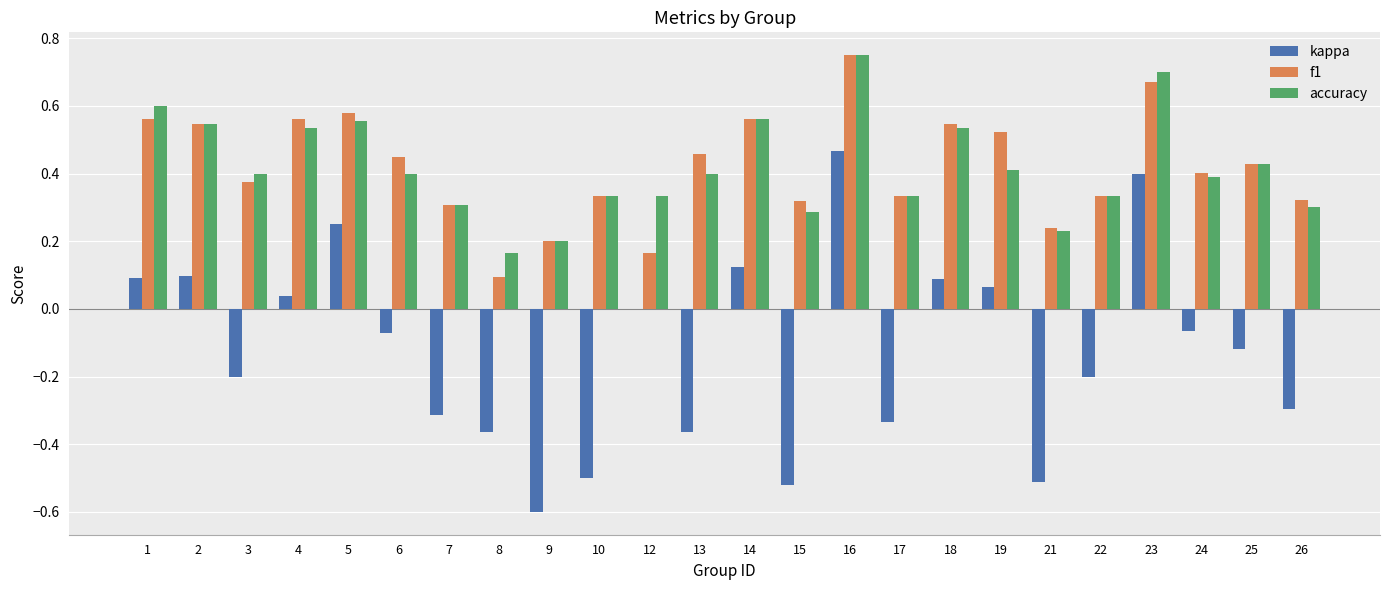

Does the chart contain stacked bars?

No